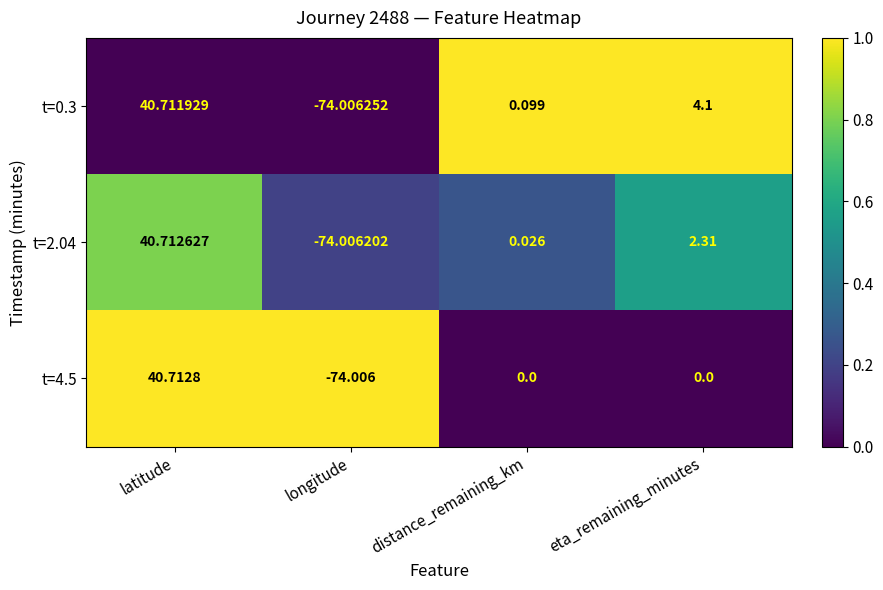

Which series has the widest spread of values?

t=2.04